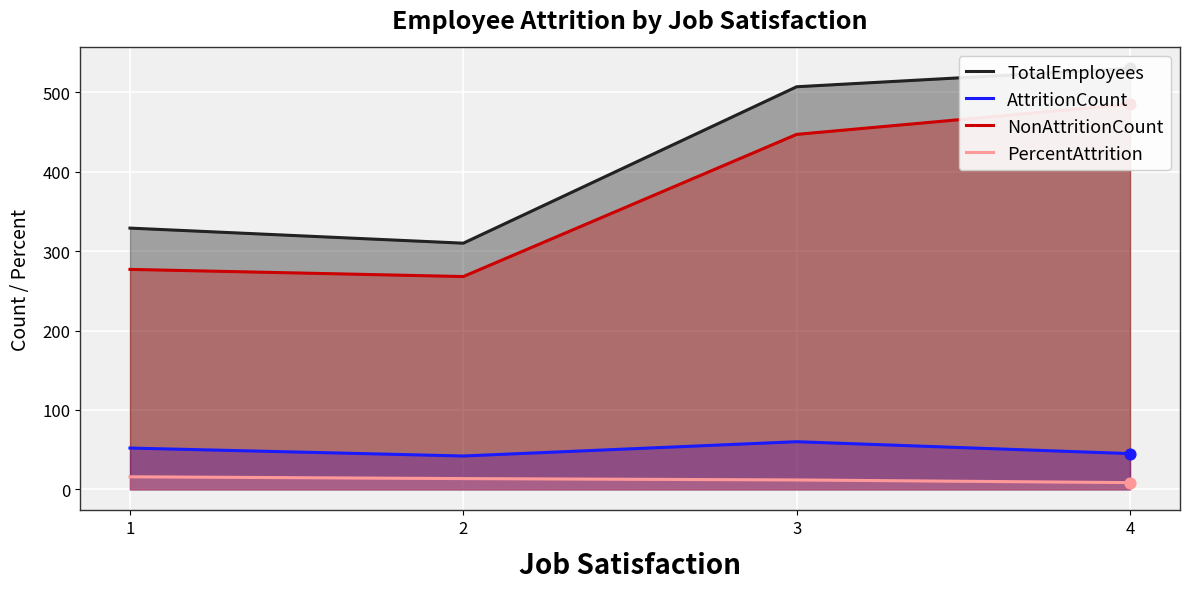

What is the total value across all series at 3?

1025.8